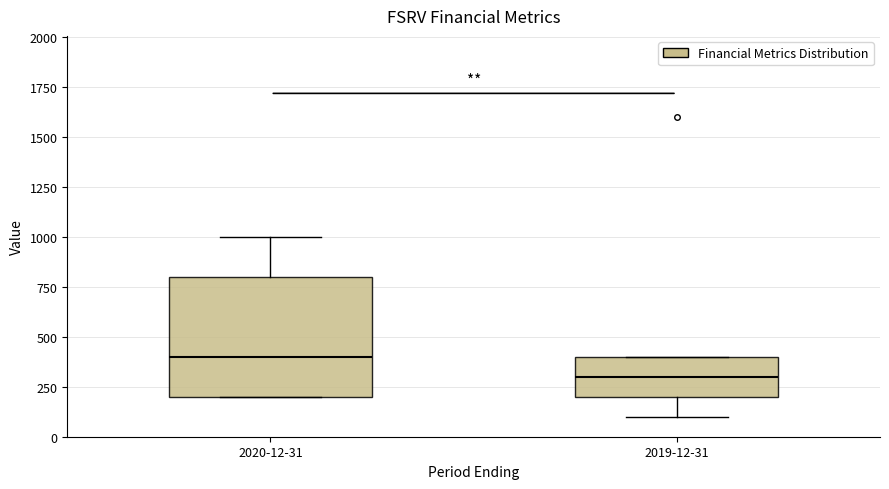

Which box is the tallest, from its lower edge to its upper edge?

2020-12-31